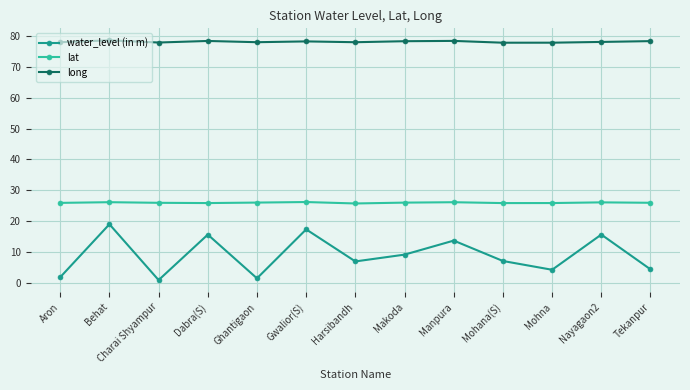

Rank the series by their average value, from lowest to highest.

water_level (in m), lat, long